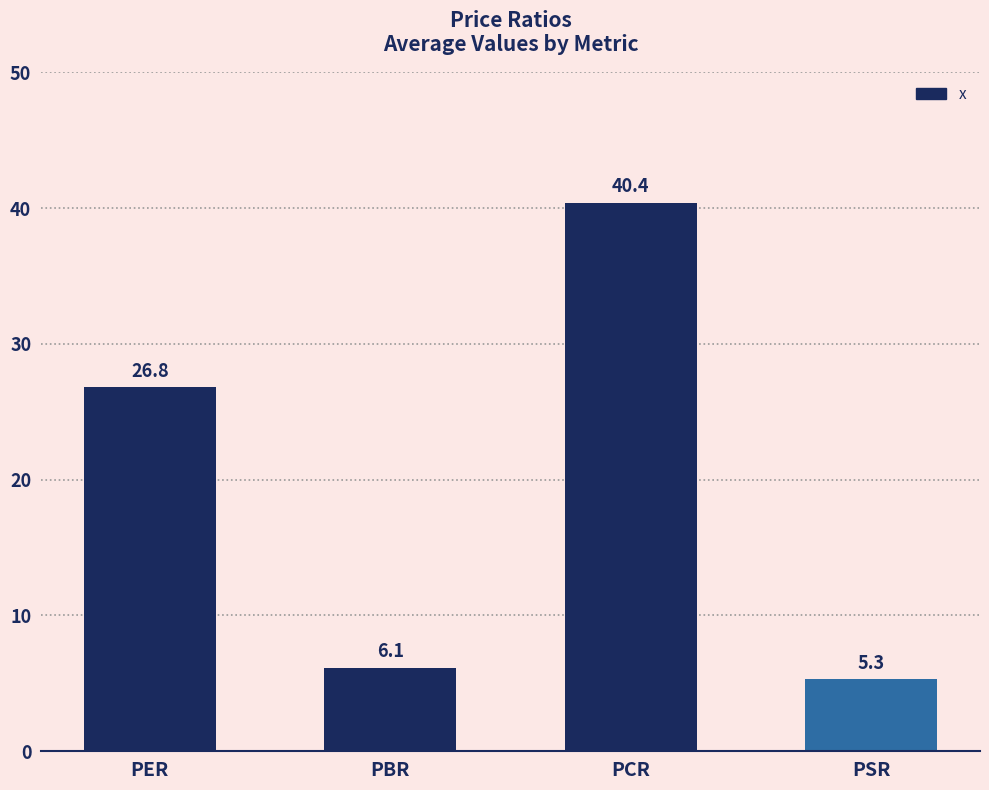

True or false: the data shows 6.1 at PBR.

True